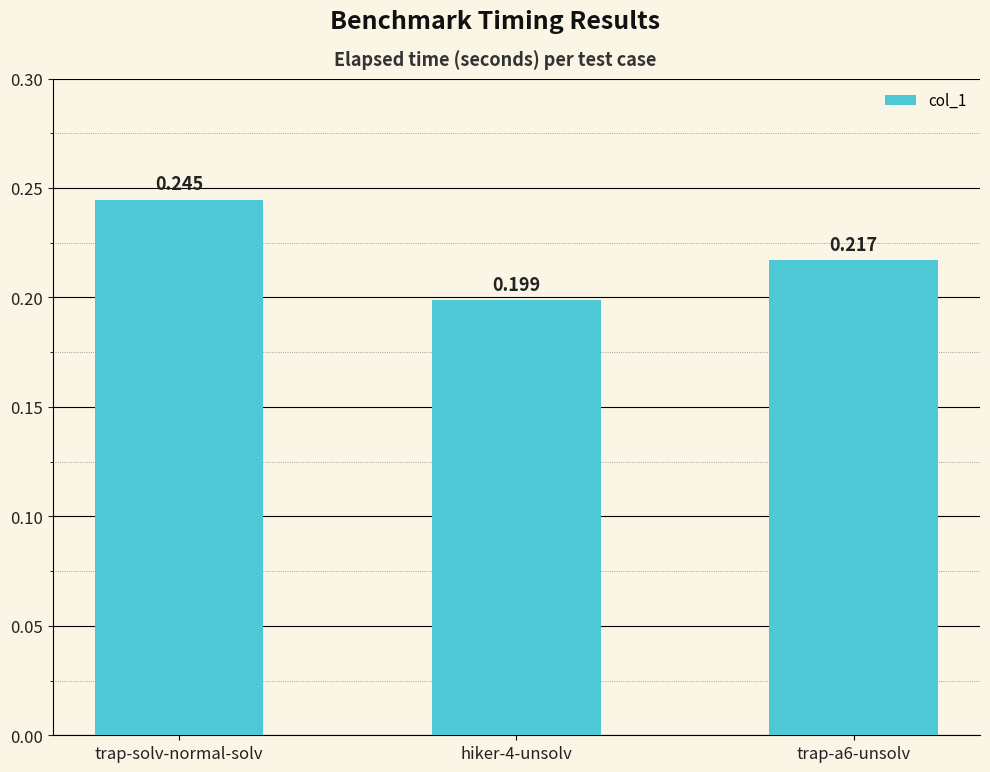

Are the bars horizontal?

No